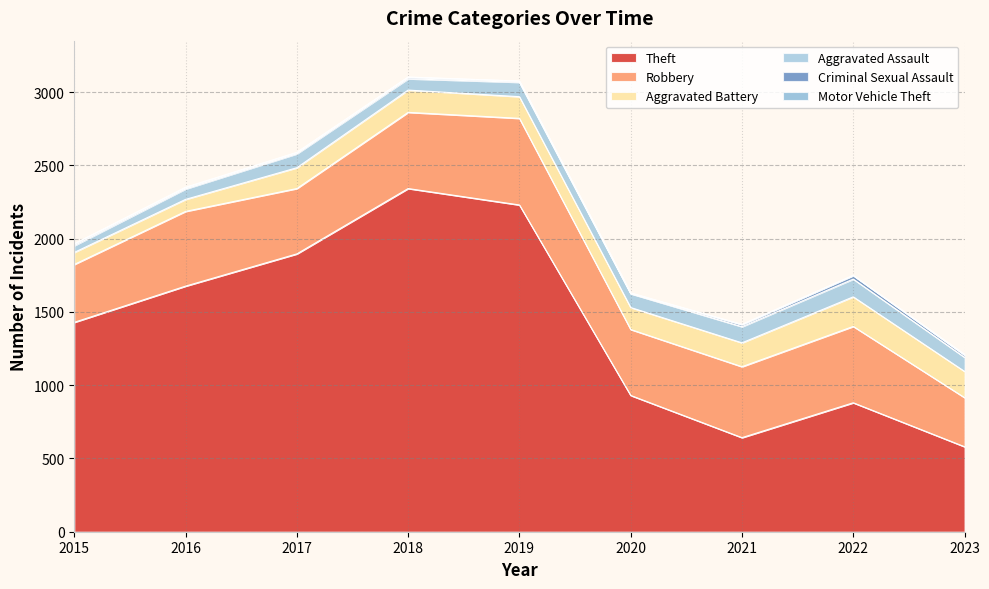

Does the chart display data point markers on the line(s)?

No